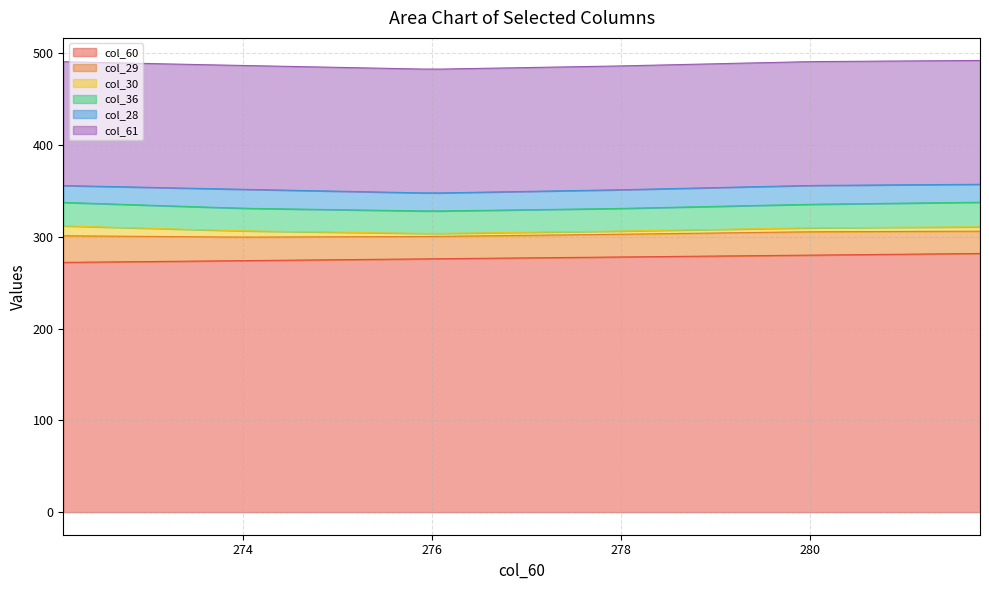

Read the col_60 value at 278.4.

278.4